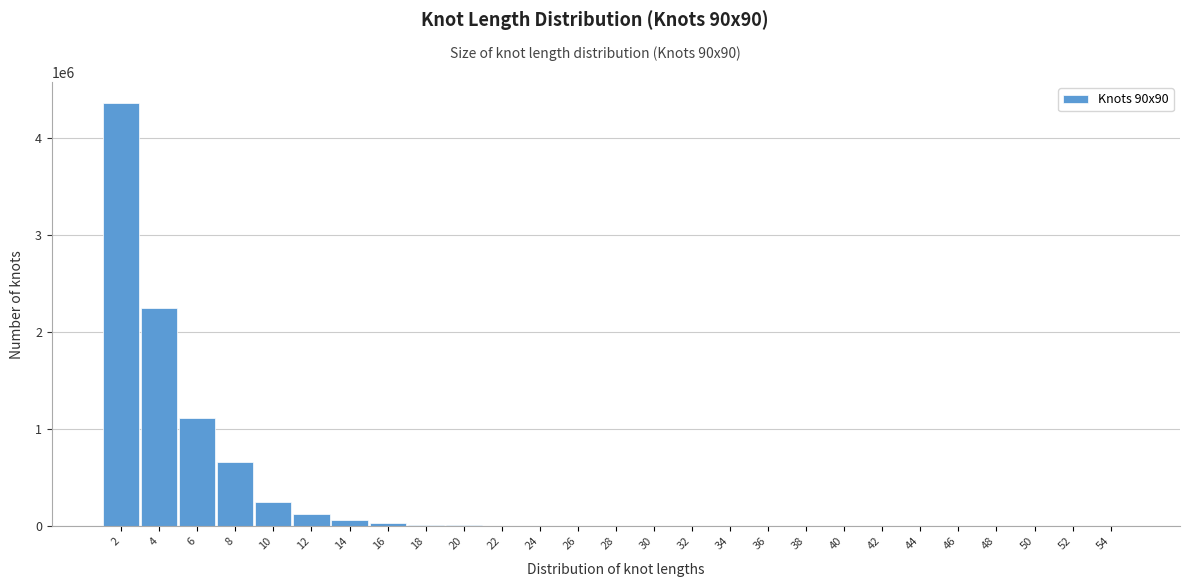

What is the sum of all values?

8906090